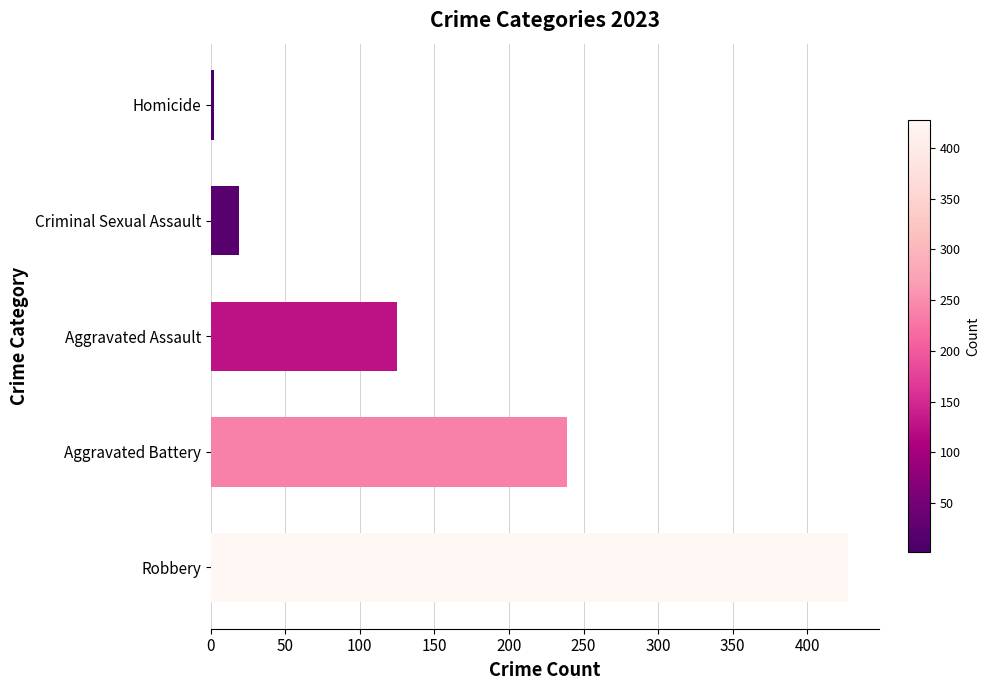

The value at Robbery is 260. True or false?

False